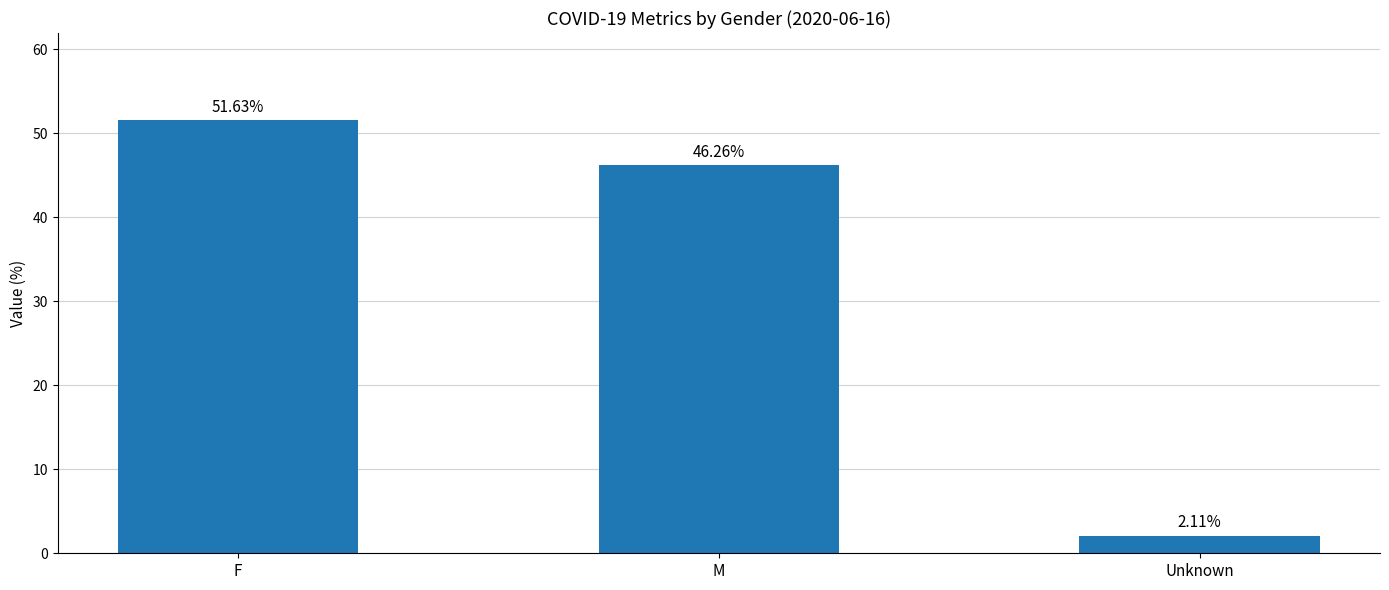

Reading left to right, list all the values displayed in this chart.

F=51.6	M=46.3	Unknown=2.1